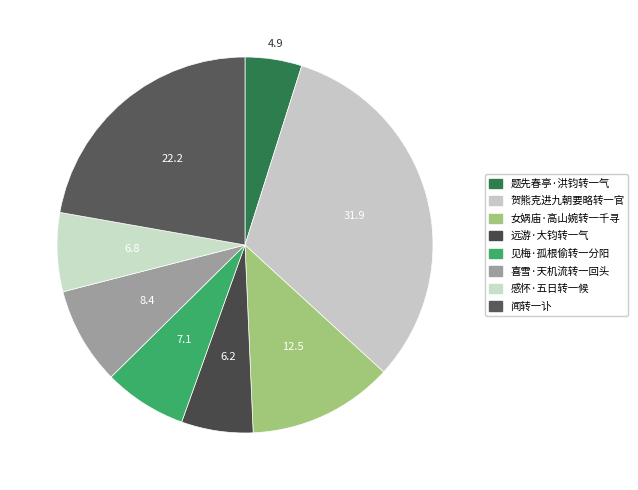

Combined, what portion of the pie is 女娲庙·高山婉转一千寻 and 感怀·五日转一候?

19.3%